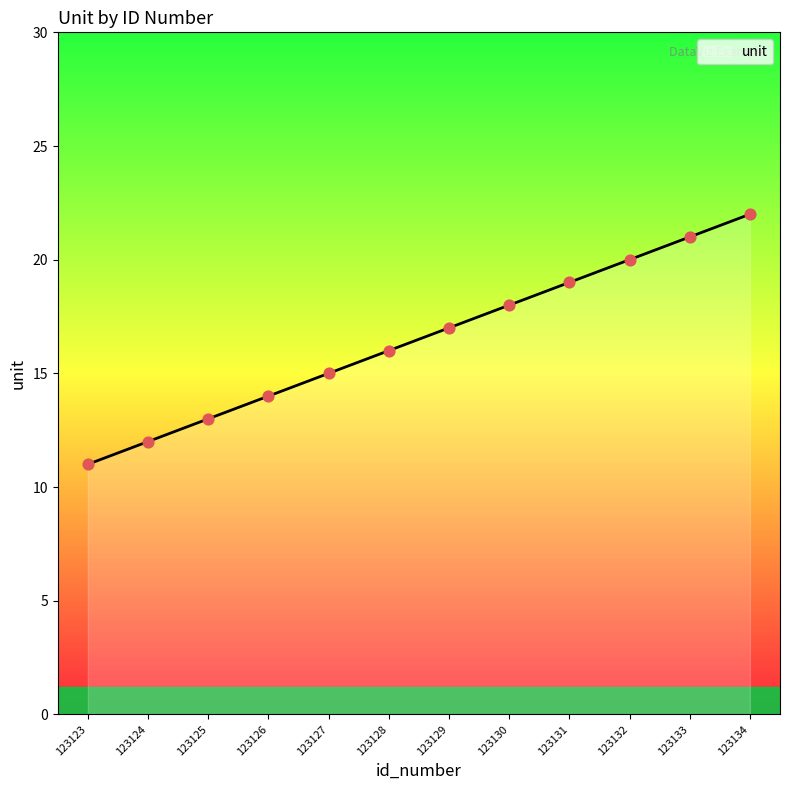

What is the change in value from 123127 to 123133?

+6